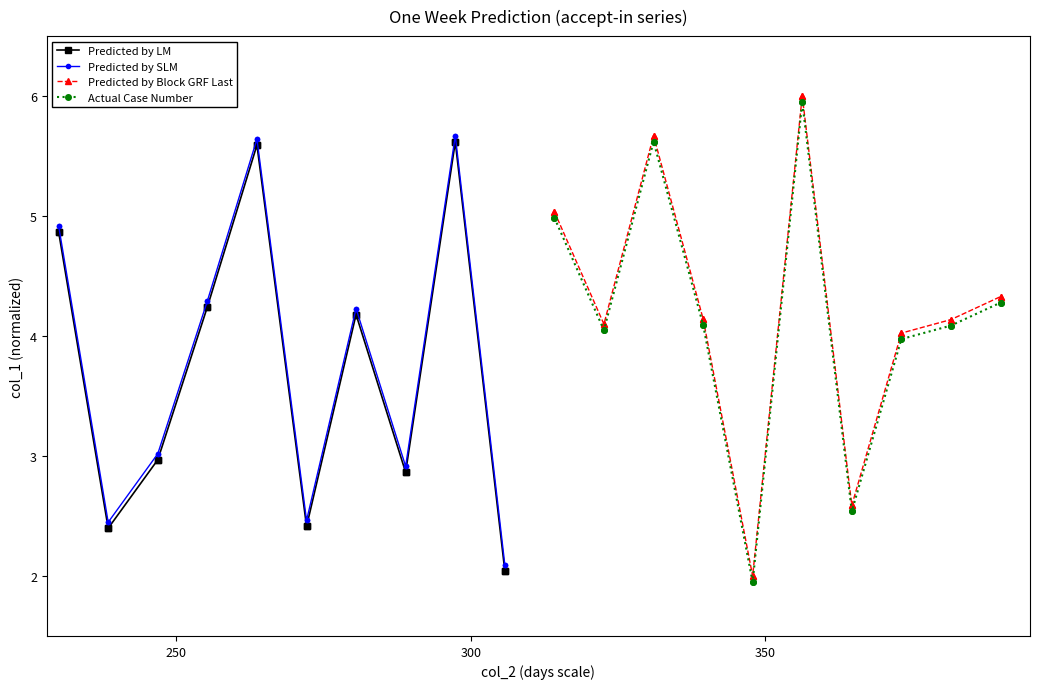

True or false: Actual Case Number and Predicted by Block GRF Last cross at least once.

False